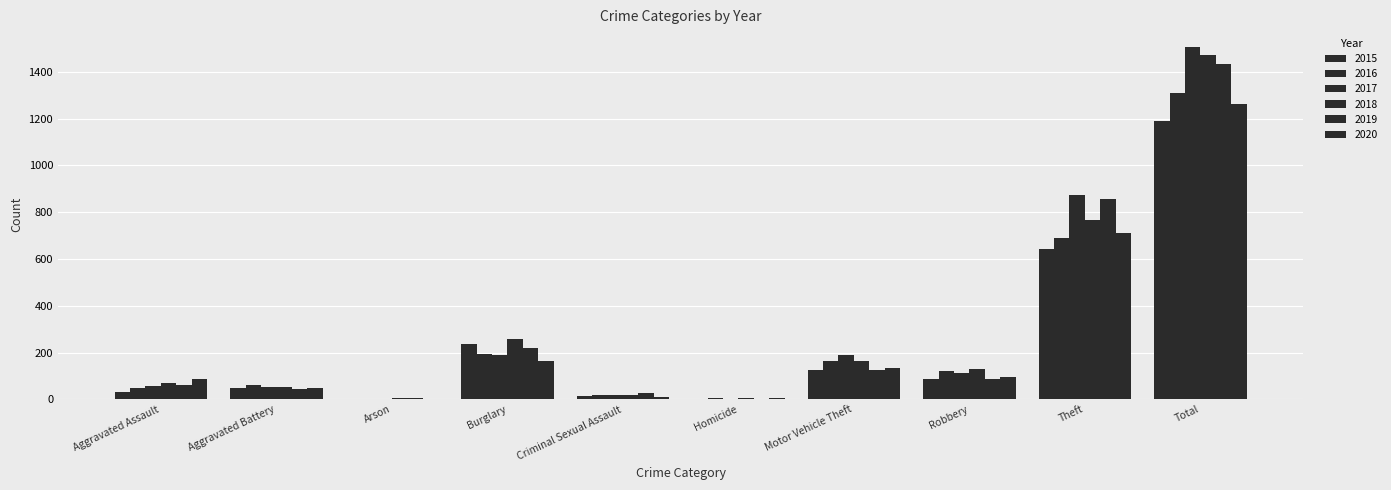

What is the label of the 8th bar from the right?

Arson